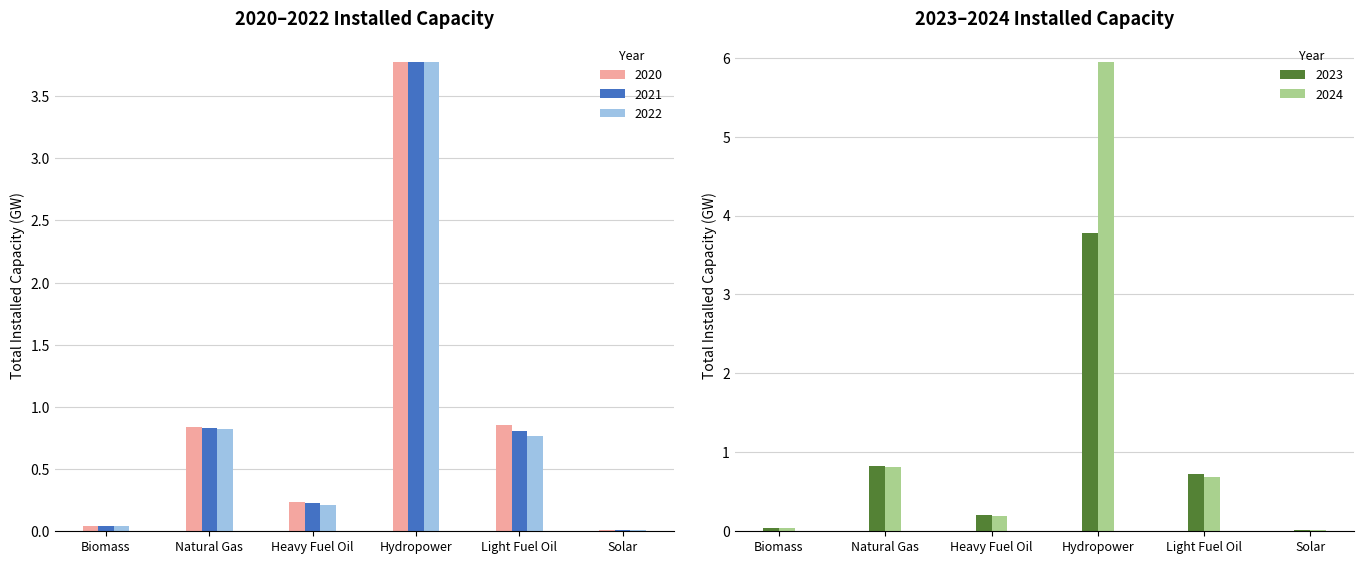

At how many categories does at least one series exceed 2?

1